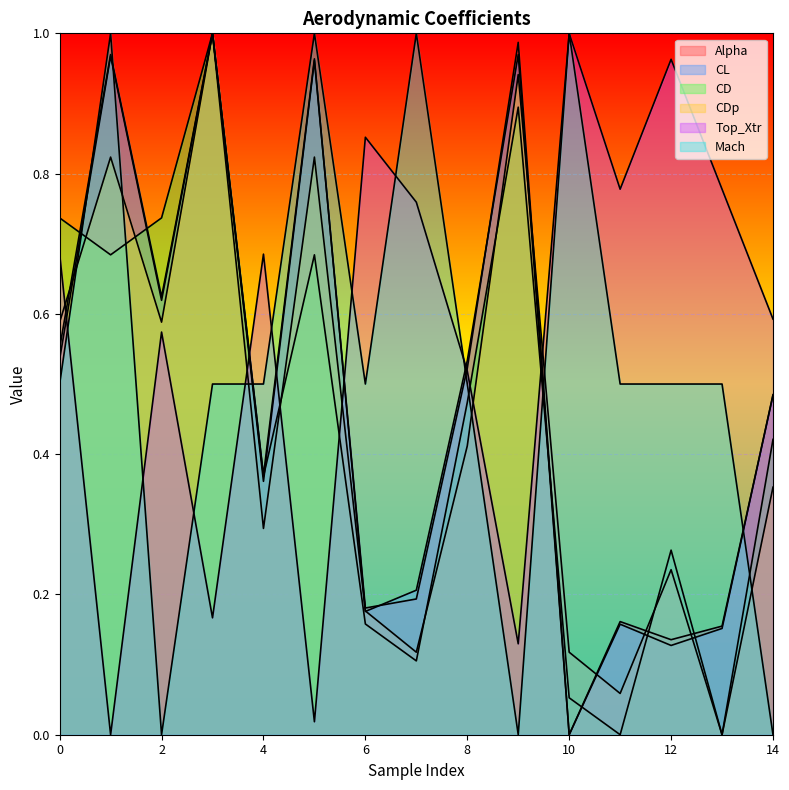

Is it true that CL equals 0.6 at 1?

False